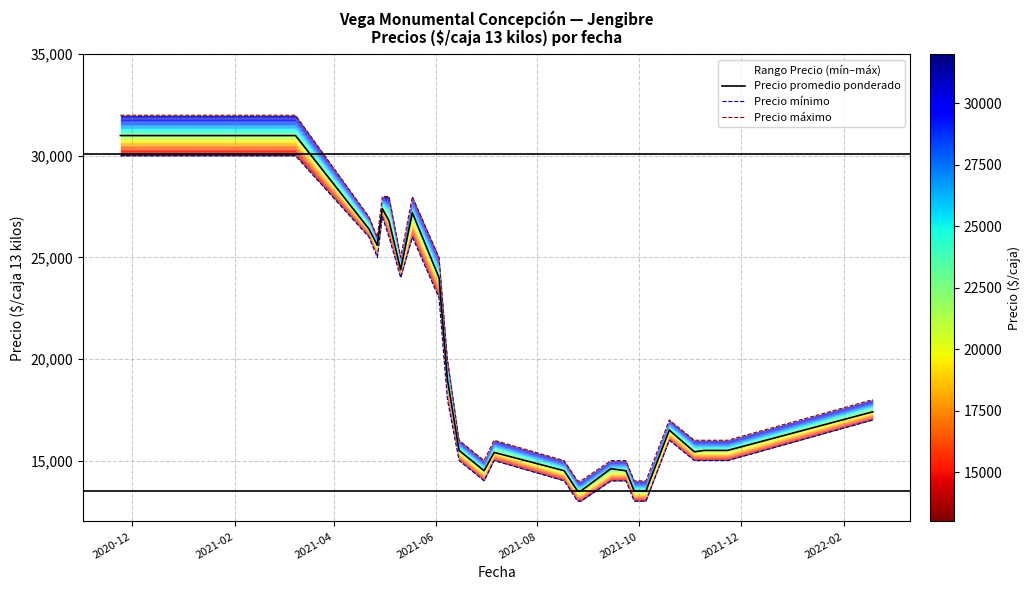

What is the lowest value of the Precio promedio ponderado series?

13500